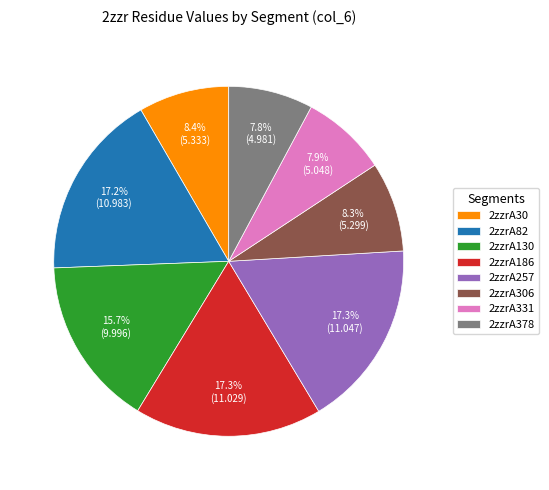

The 2zzrA186 slice represents 17% of the pie. True or false?

True